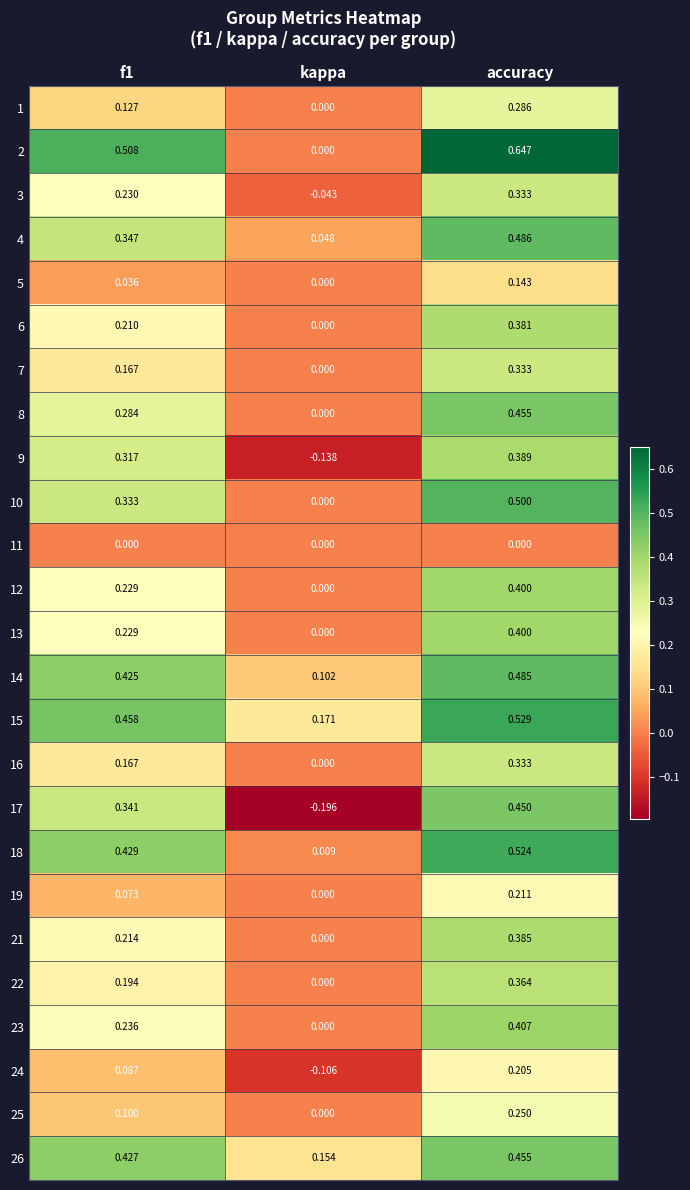

What is the difference between the highest and lowest values at kappa?

0.4